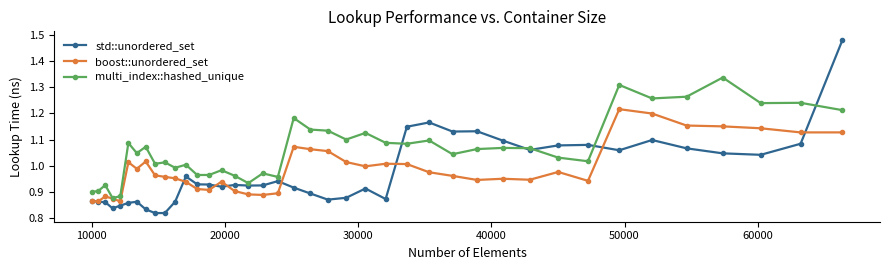

How many data points does each series have?

40